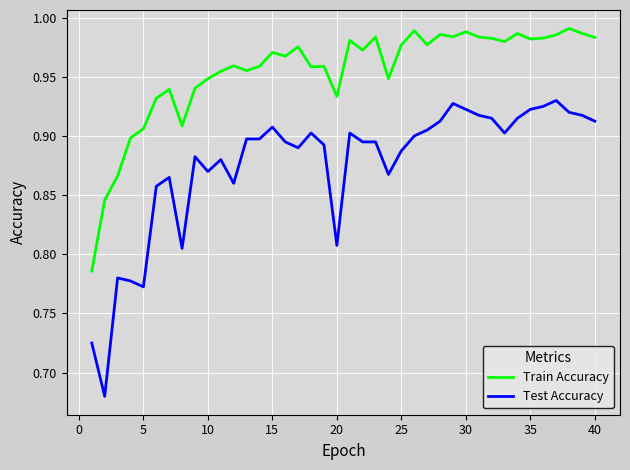

What are all the series names shown in the legend?

Train Accuracy, Test Accuracy